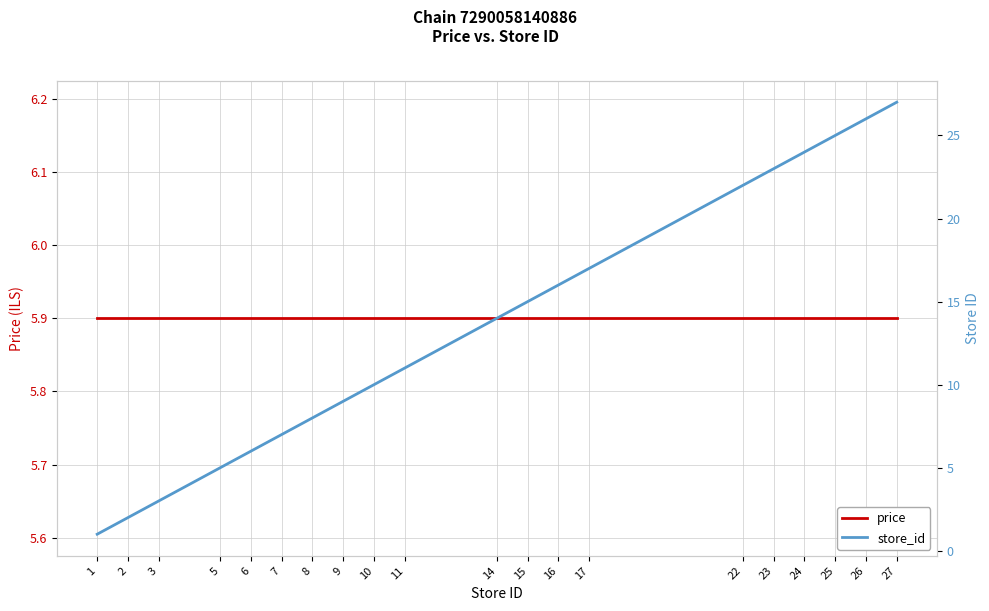

What are all the series names shown in the legend?

price, store_id